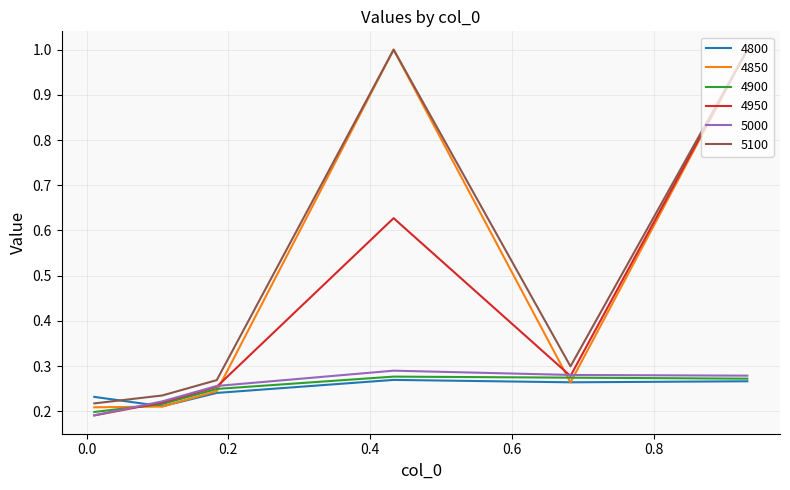

What is the sum of all 4850 values?

2.9